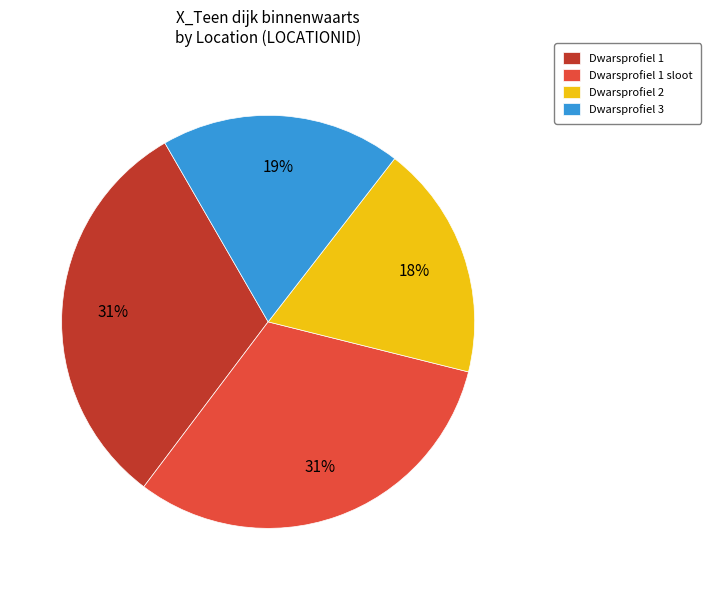

Combined, do Dwarsprofiel 2 and Dwarsprofiel 3 account for over 50%?

No